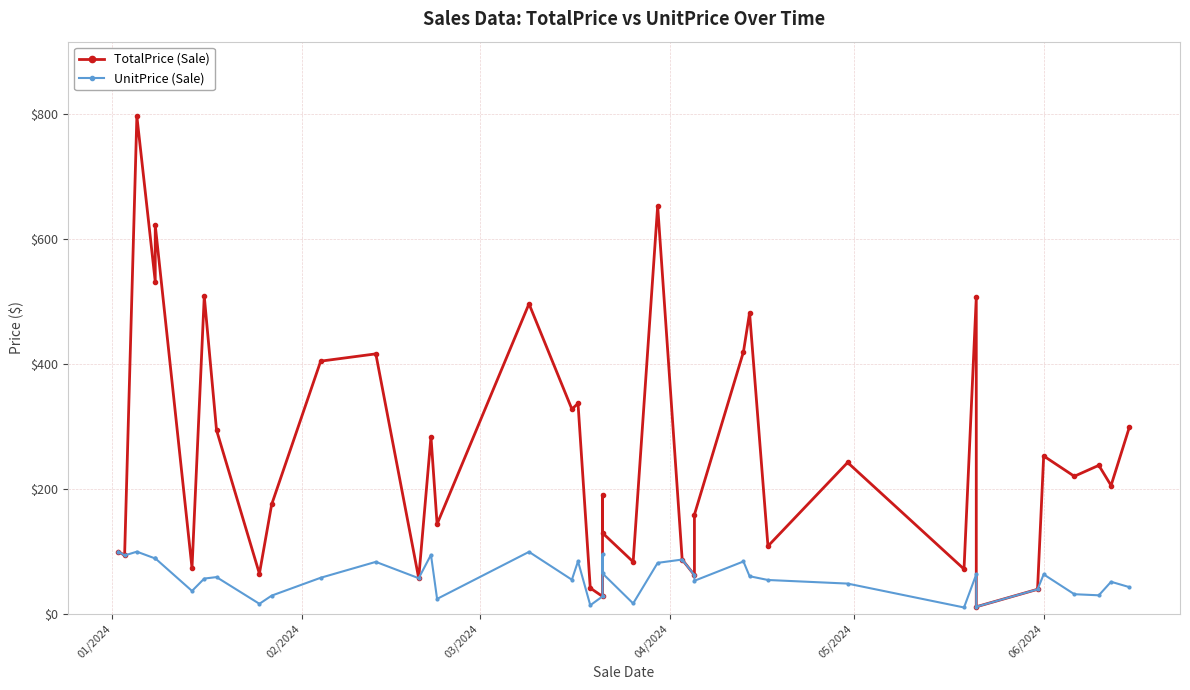

What is the highest value of the TotalPrice (Sale) series?

795.9